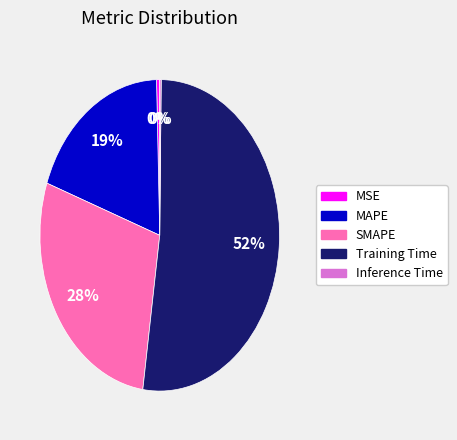

Combined, do SMAPE and MAPE account for over 50%?

No